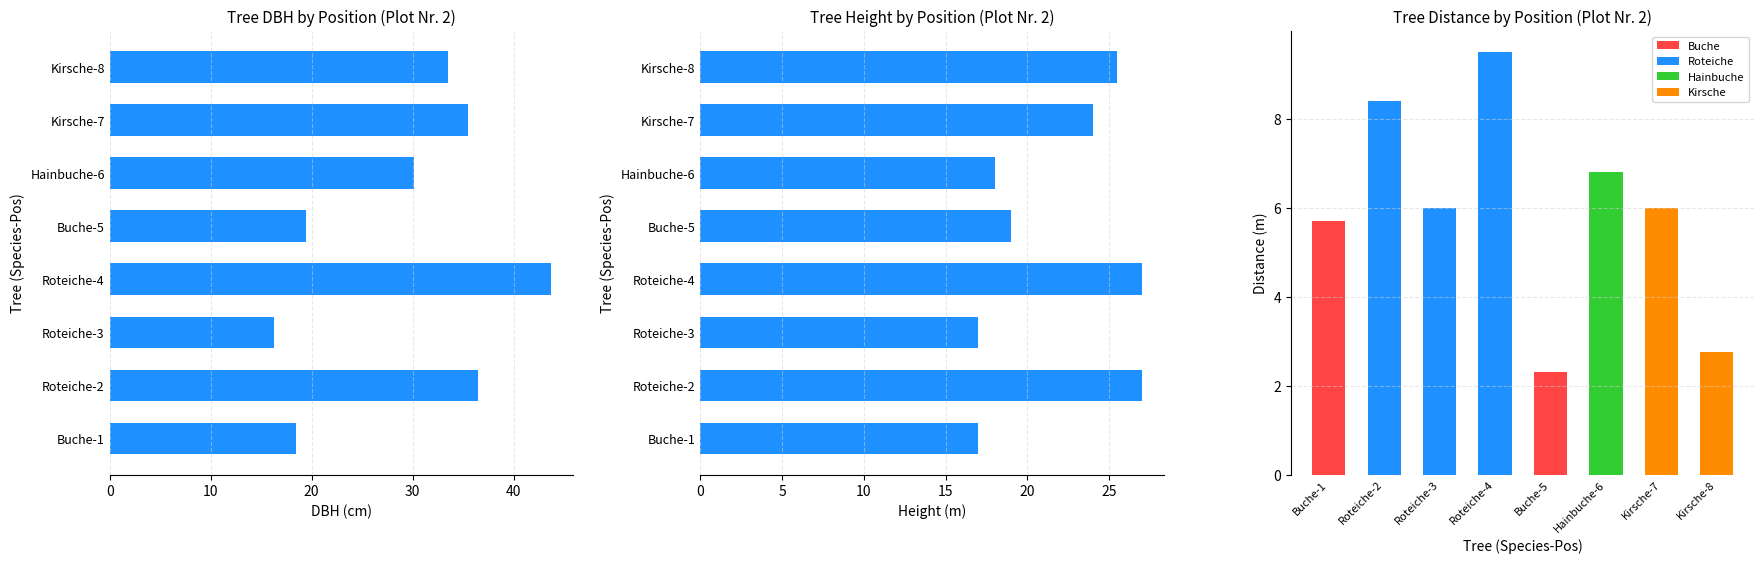

What is the sum of all Height (m) values?

174.5